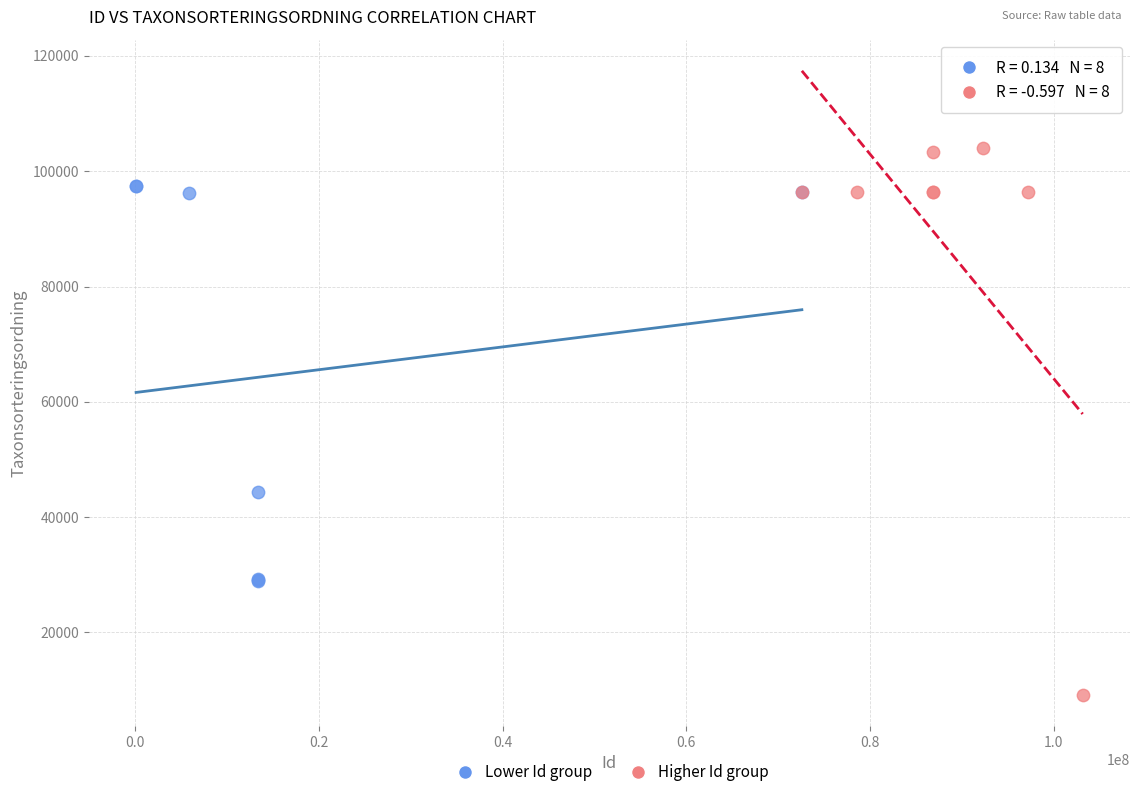

Which series contains the lowest Y value?

Higher Id group